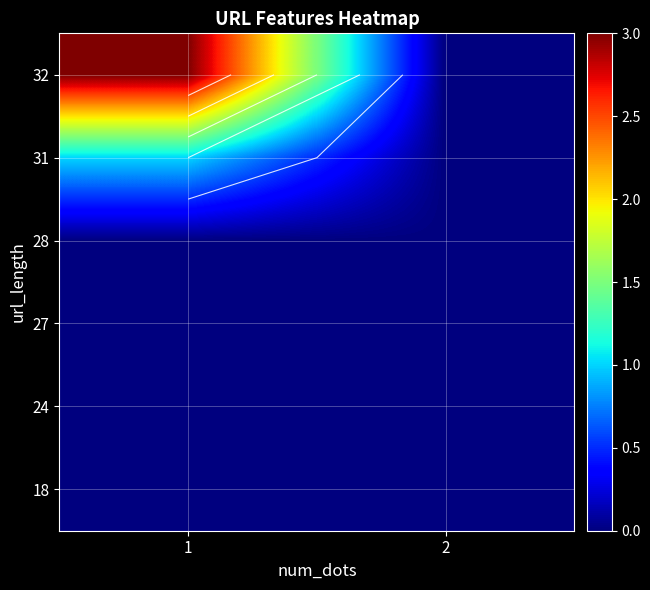

True or false: 27 has a value of 0 at 2.

True